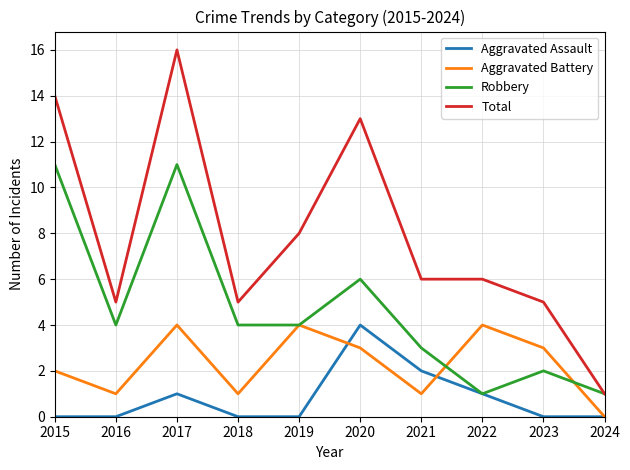

The value of Robbery at 2017 is 11. True or false?

True